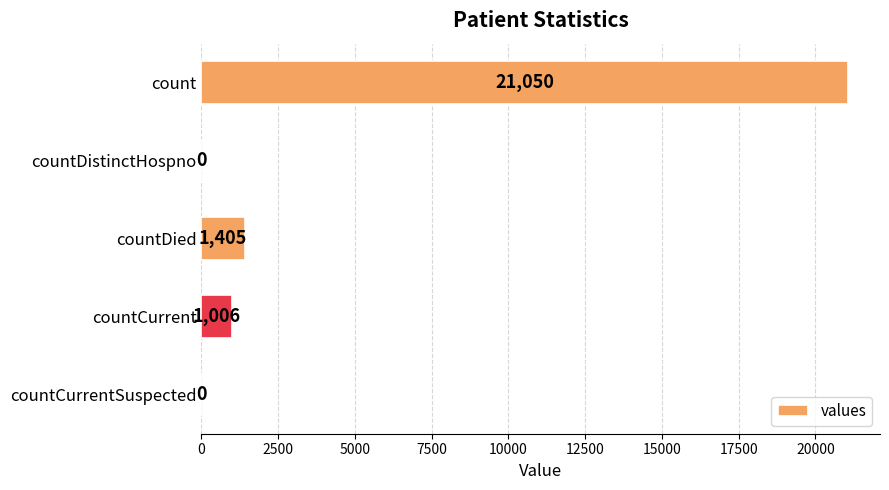

The value at countCurrent is 1006. True or false?

True